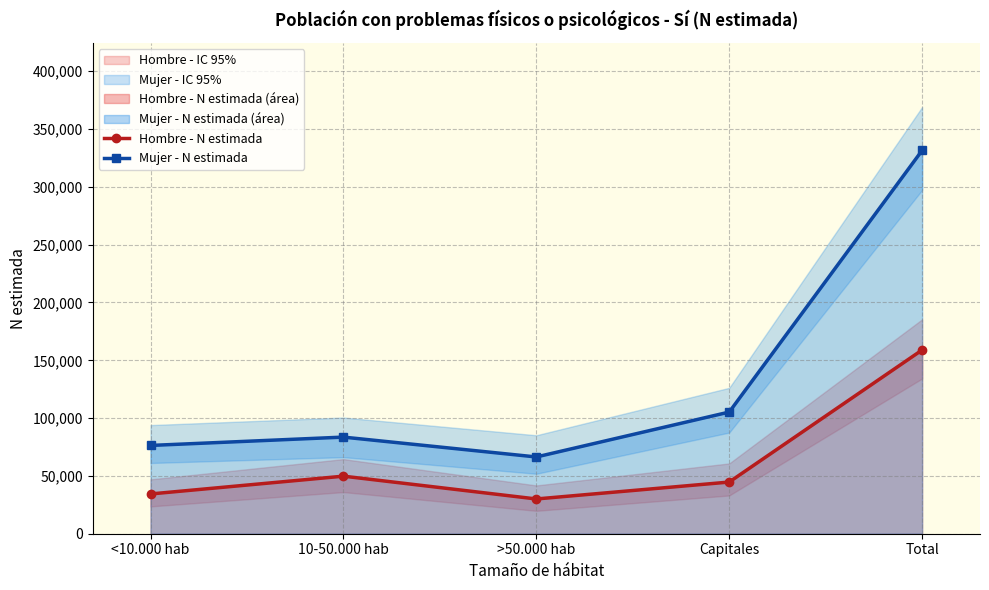

List the labels in order of Mujer - N estimada value, largest first.

Total, Capitales, 10-50.000 hab, <10.000 hab, >50.000 hab